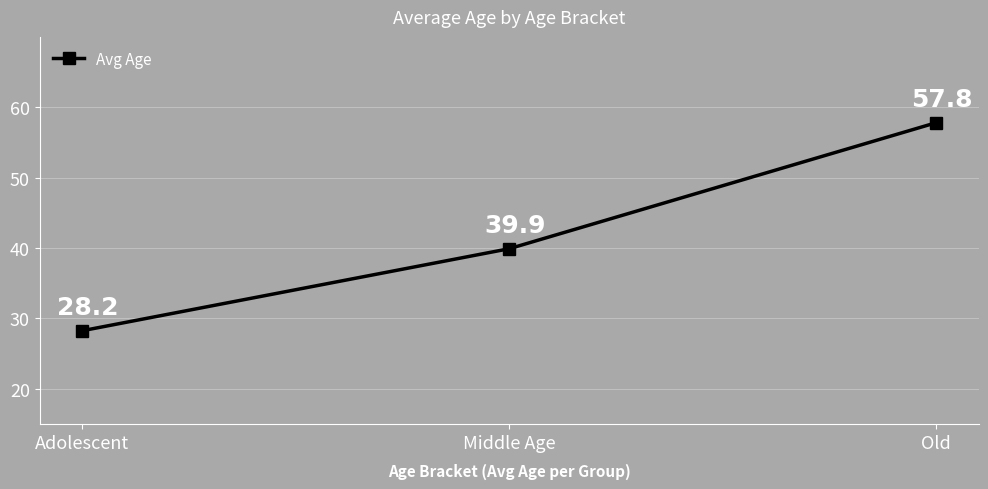

Which label corresponds to the smallest value in the chart?

Adolescent